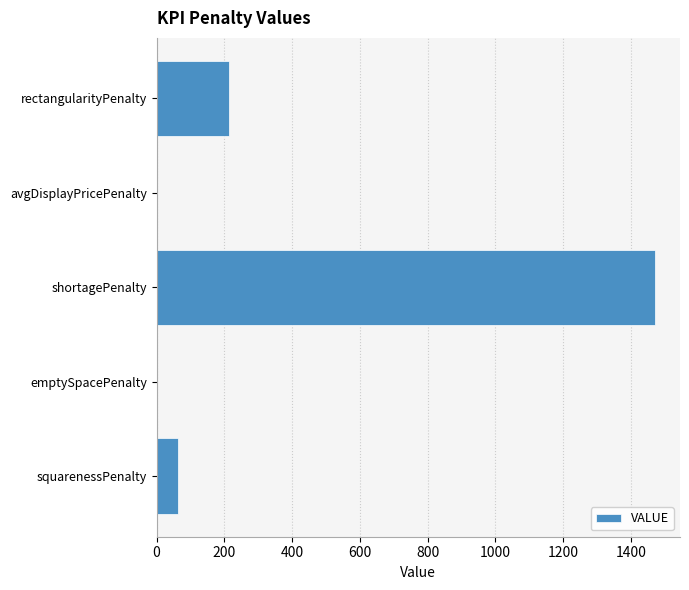

At which label is the value closest to 735?

rectangularityPenalty